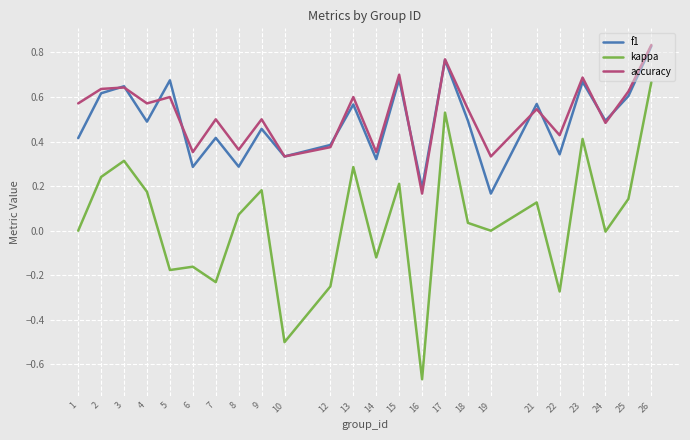

How many lines are shown in the chart?

3